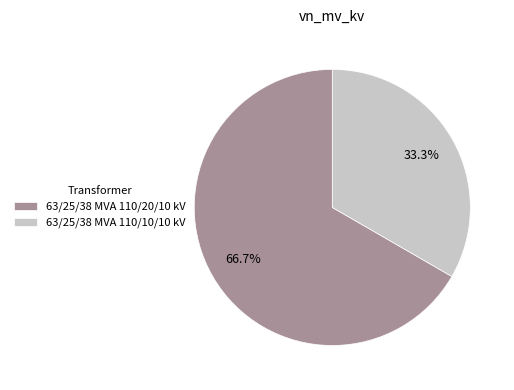

To the nearest percent, what portion does 63/25/38 MVA 110/20/10 kV represent?

67%